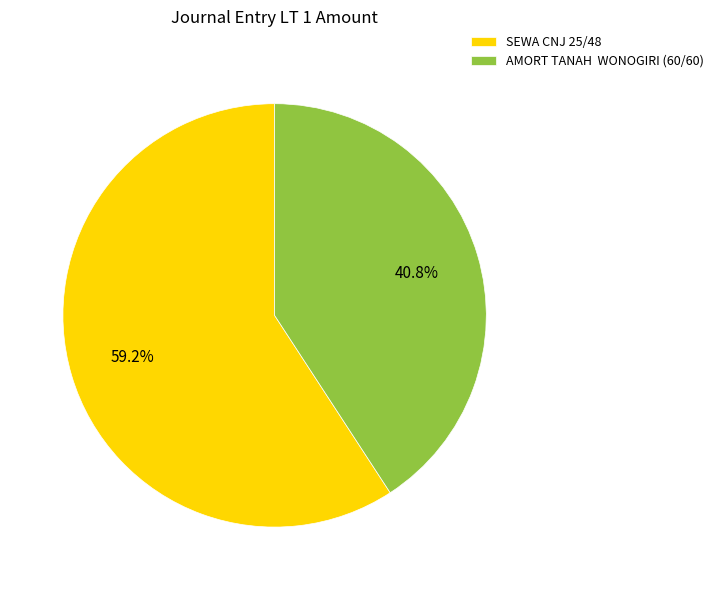

Rank the categories by value from lowest to highest.

AMORT TANAH WONOGIRI (60/60), SEWA CNJ 25/48